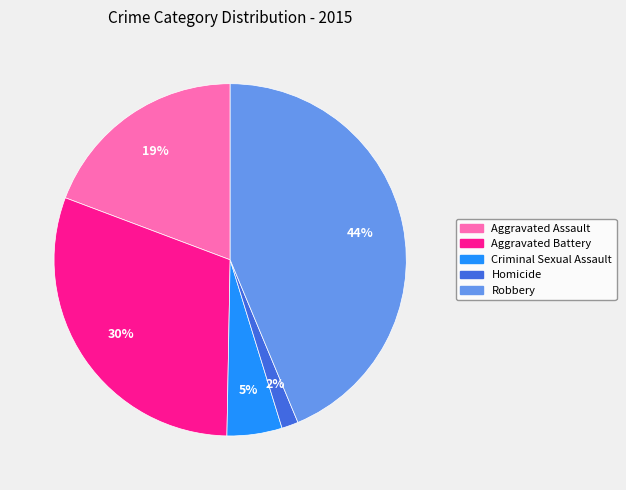

Is the sum of Aggravated Battery and Criminal Sexual Assault greater than half?

No